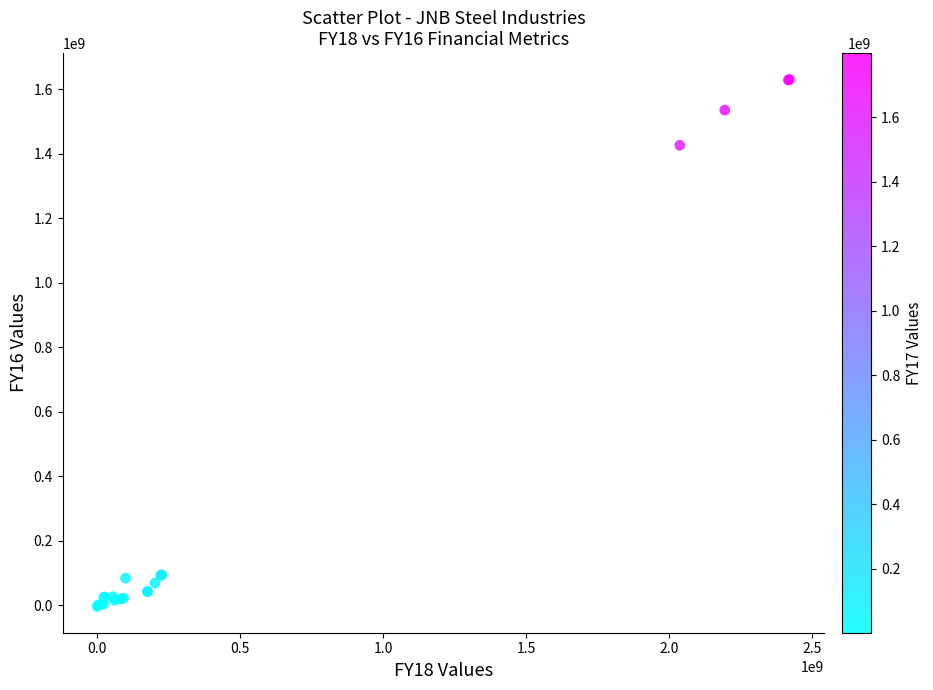

What Y value in the scatter plot is closest to 813847262?

1426520835.0